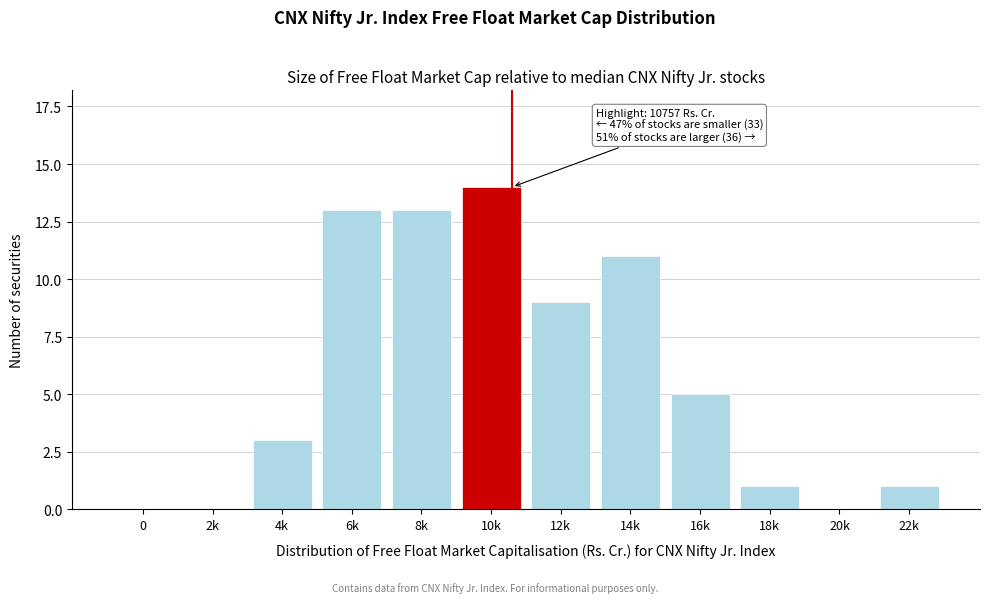

Reading right to left, what are all the values shown in this chart?

22k=1	20k=0	18k=1	16k=5	14k=11	12k=9	10k=14	8k=13	6k=13	4k=3	2k=0	0=0